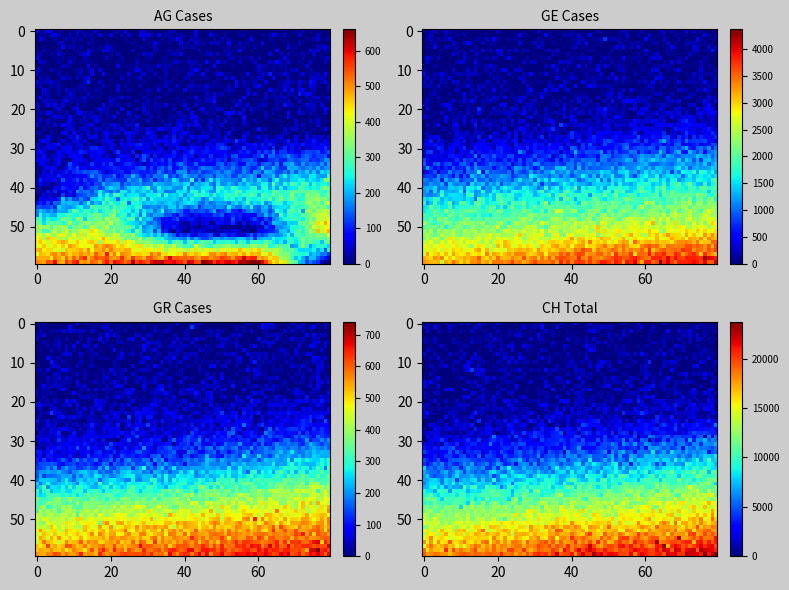

At how many categories does at least one series exceed 13318?

9